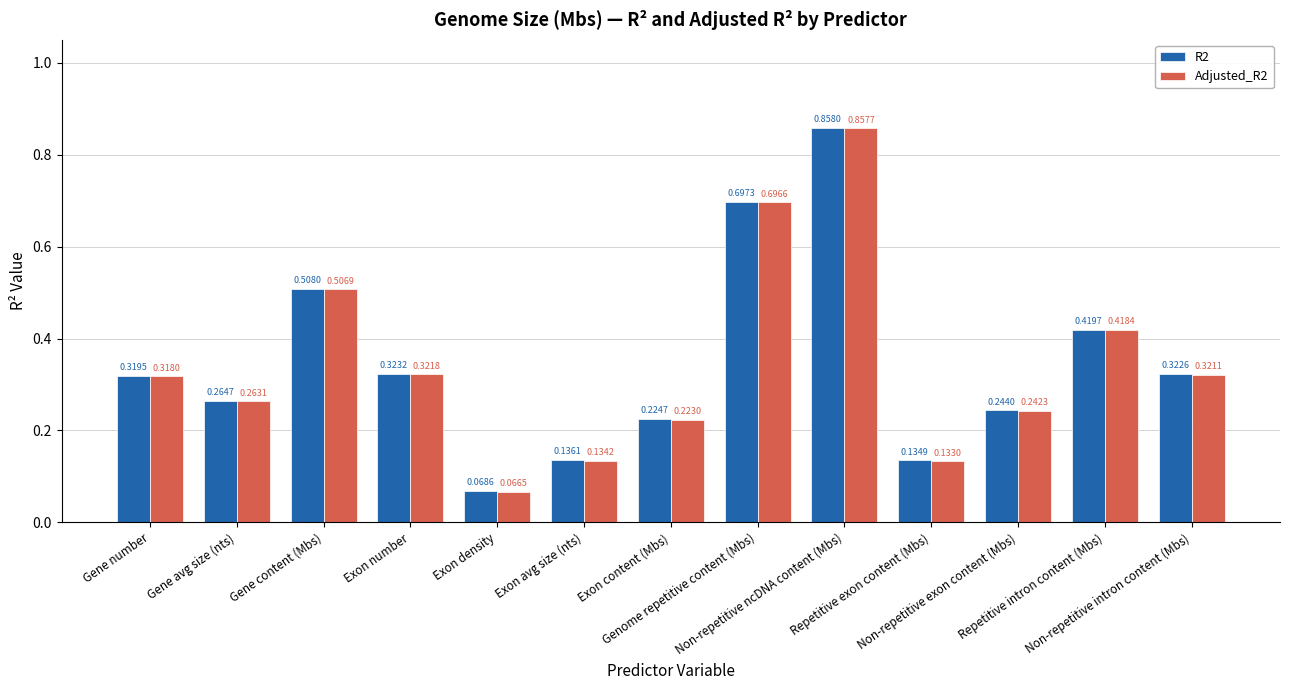

What is the label of the 3rd bar from the left?

Gene content (Mbs)